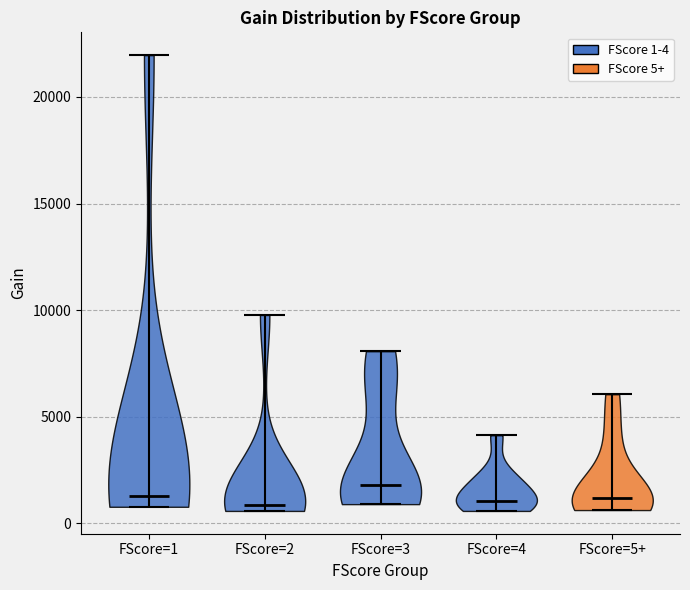

Reading left to right, read every violin against the y-axis: where its median line is, and the lowest and highest points it reaches. The values are not printed on the chart, so give them approximately, as read against the axis.

FScore=1: median line 1500, lowest point 1000, highest point 22000
FScore=2: median line 1000, lowest point 500, highest point 10000
FScore=3: median line 2000, lowest point 1000, highest point 8000
FScore=4: median line 1000, lowest point 500, highest point 4000
FScore=5+: median line 1000, lowest point 500, highest point 6000